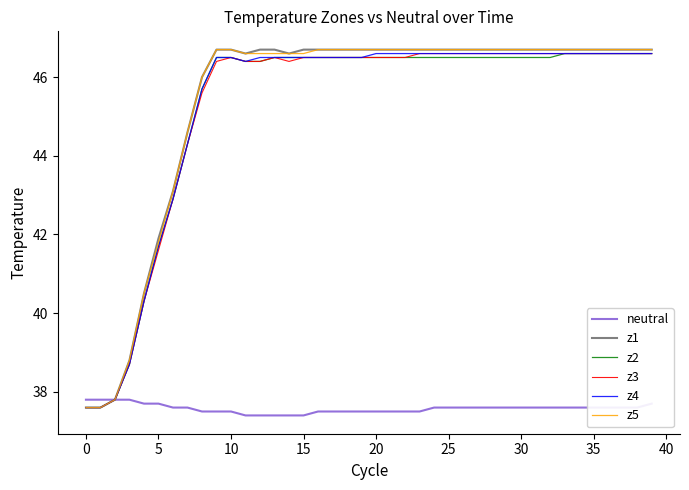

What is the lowest value of the neutral series?

37.4